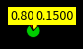

Is there a majority slice in this chart?

Yes